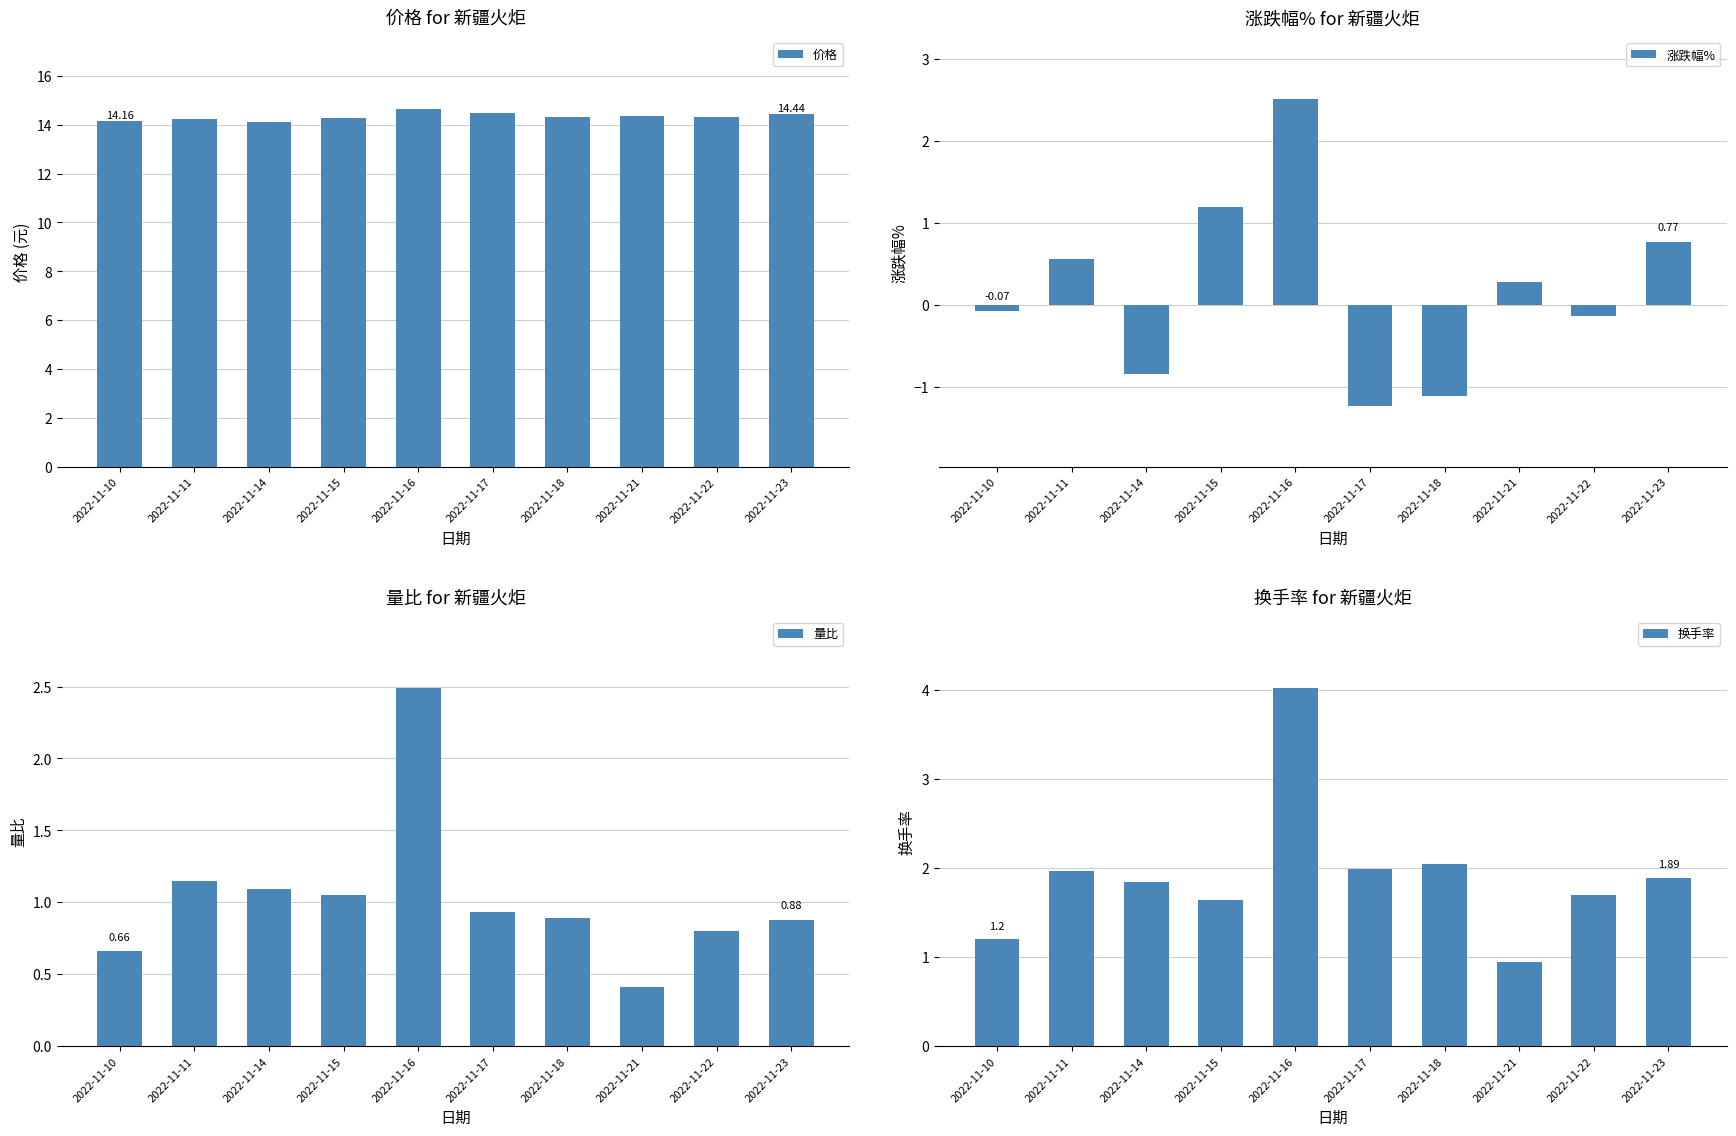

Between 2022-11-17 and 2022-11-18, which series saw the biggest shift?

价格